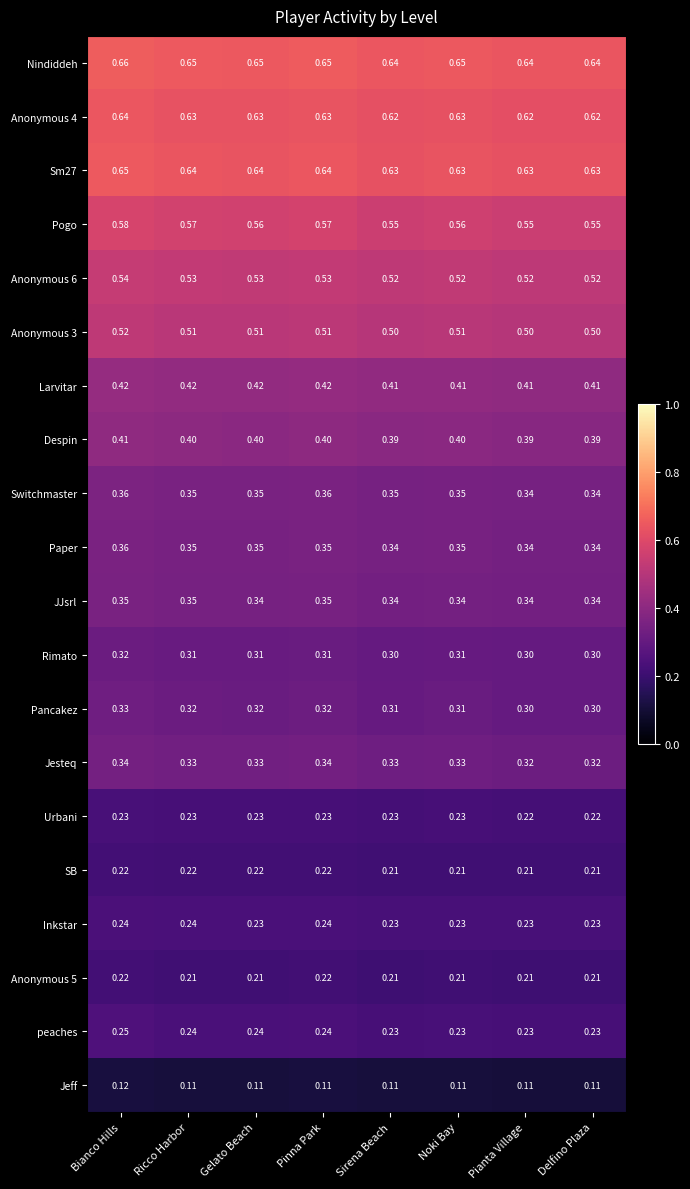

At which category is the sum across all series the highest?

Bianco Hills